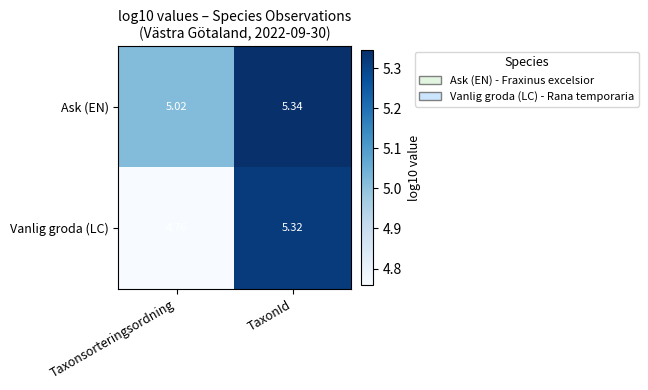

What is the total value across all series at Taxonsorteringsordning?

9.8